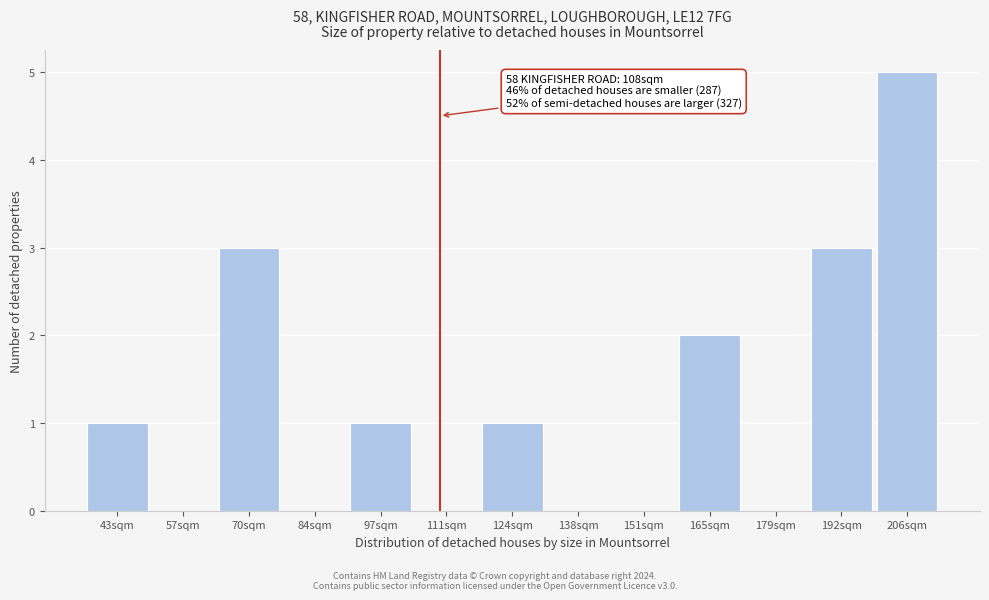

Reading right to left, transcribe all the data shown in this chart.

206sqm=5	192sqm=3	179sqm=0	165sqm=2	151sqm=0	138sqm=0	124sqm=1	111sqm=0	97sqm=1	84sqm=0	70sqm=3	57sqm=0	43sqm=1